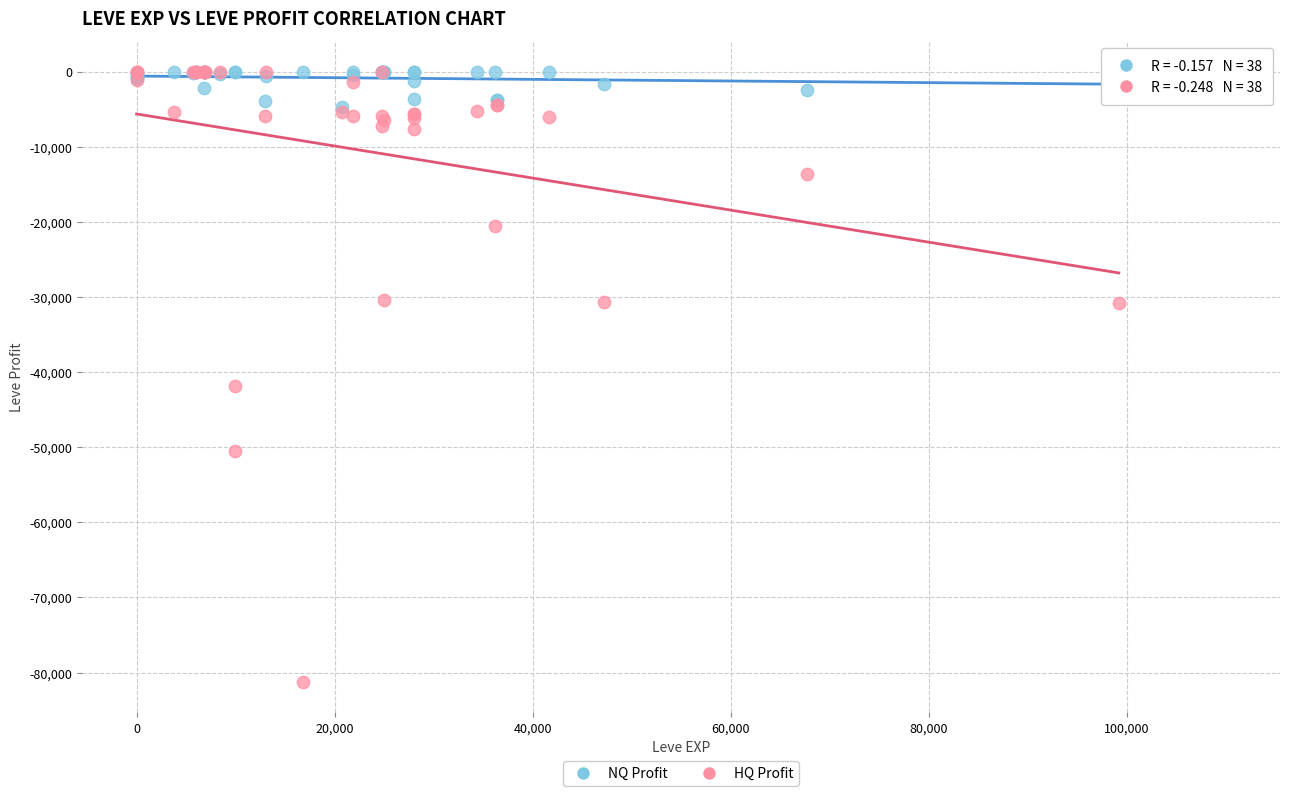

Which series has the widest spread of Y values?

HQ Profit